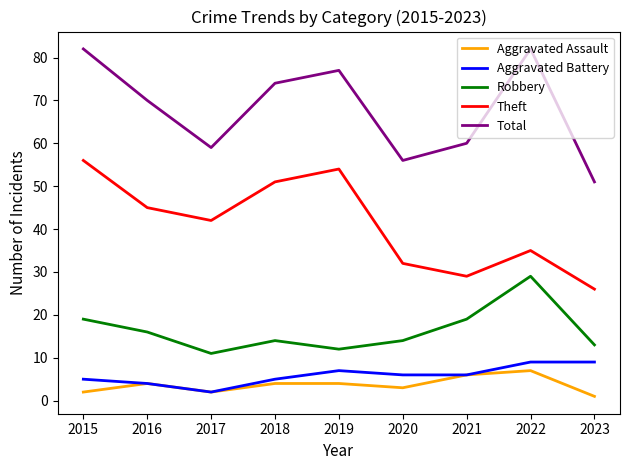

At how many categories does at least one series exceed 44?

9